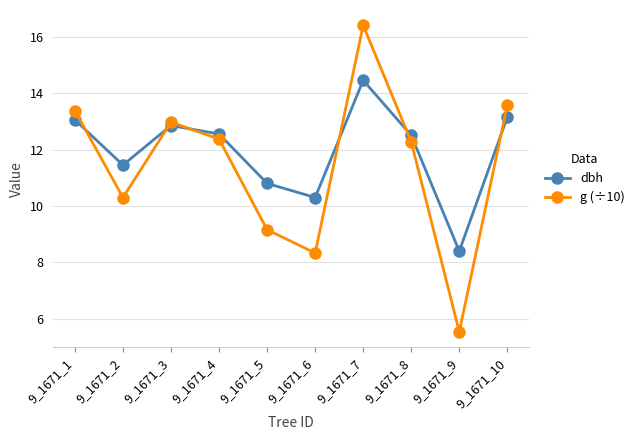

Is it true that dbh equals 2.7 at 9_1671_1?

False